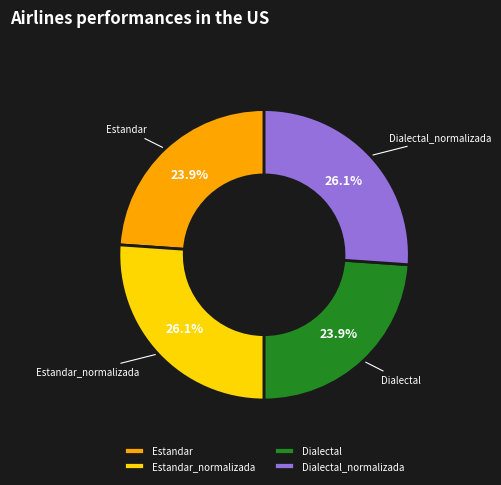

Is Dialectal_normalizada the majority of the pie?

No